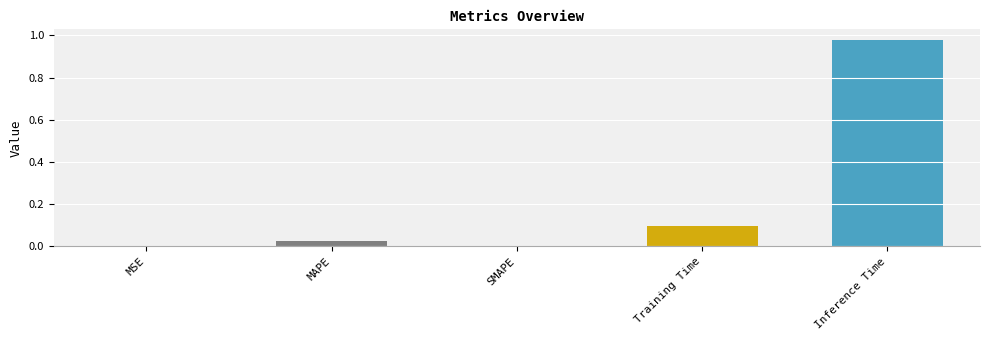

Are the bars horizontal?

No